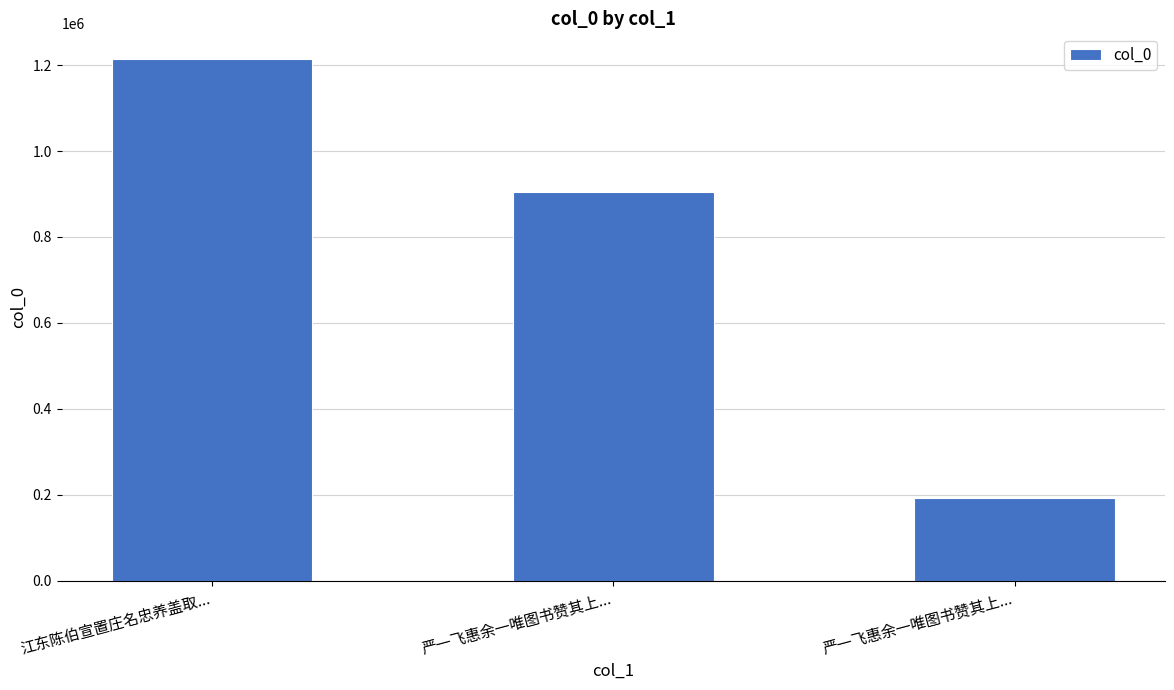

How many distinct data groups are displayed?

1